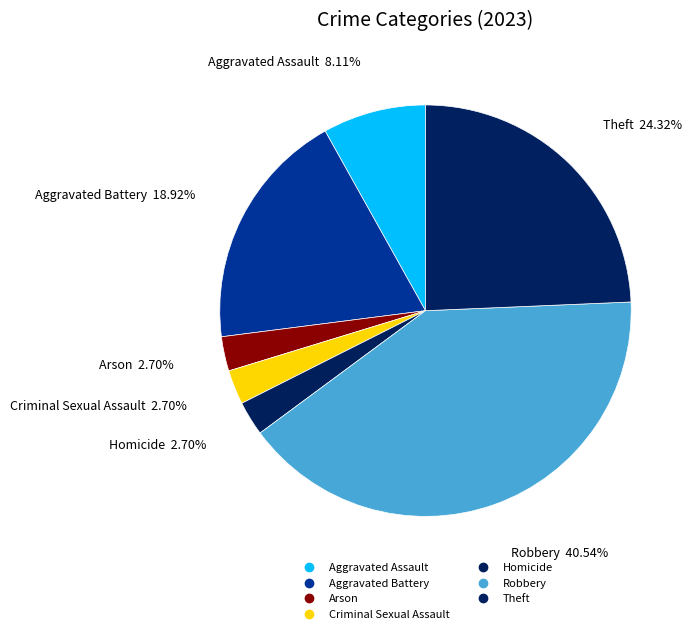

To the nearest percent, what is the average slice percentage?

14%